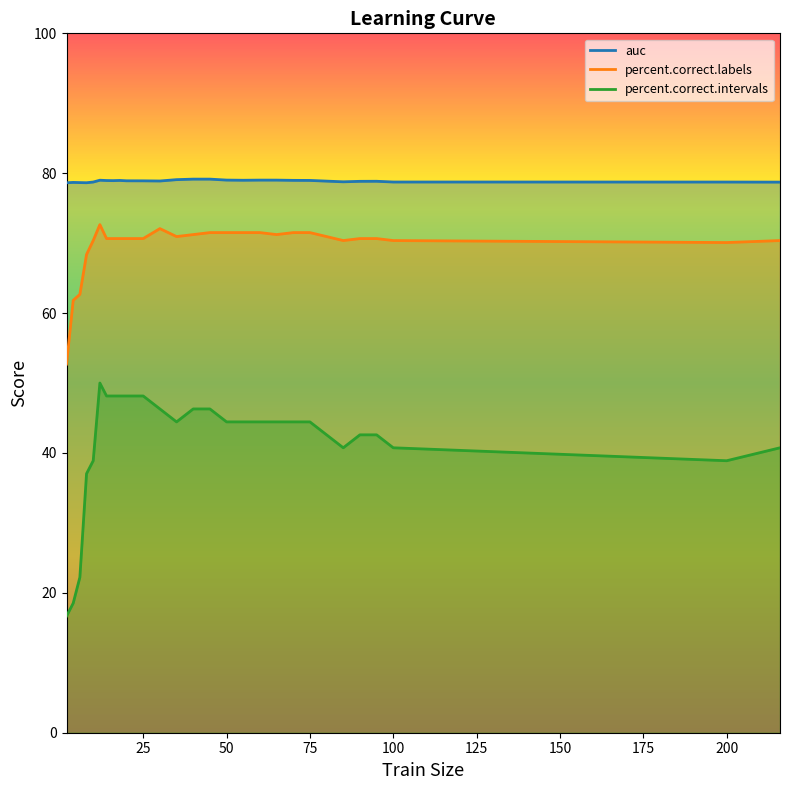

What is the value of the percent.correct.labels point at the 15th from the left?

71.5